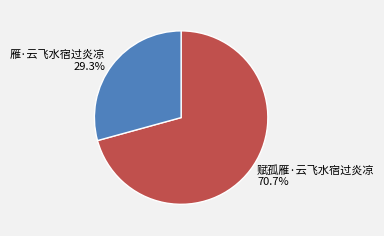

How much of the chart is everything except 雁·云飞水宿过炎凉?

70.7%